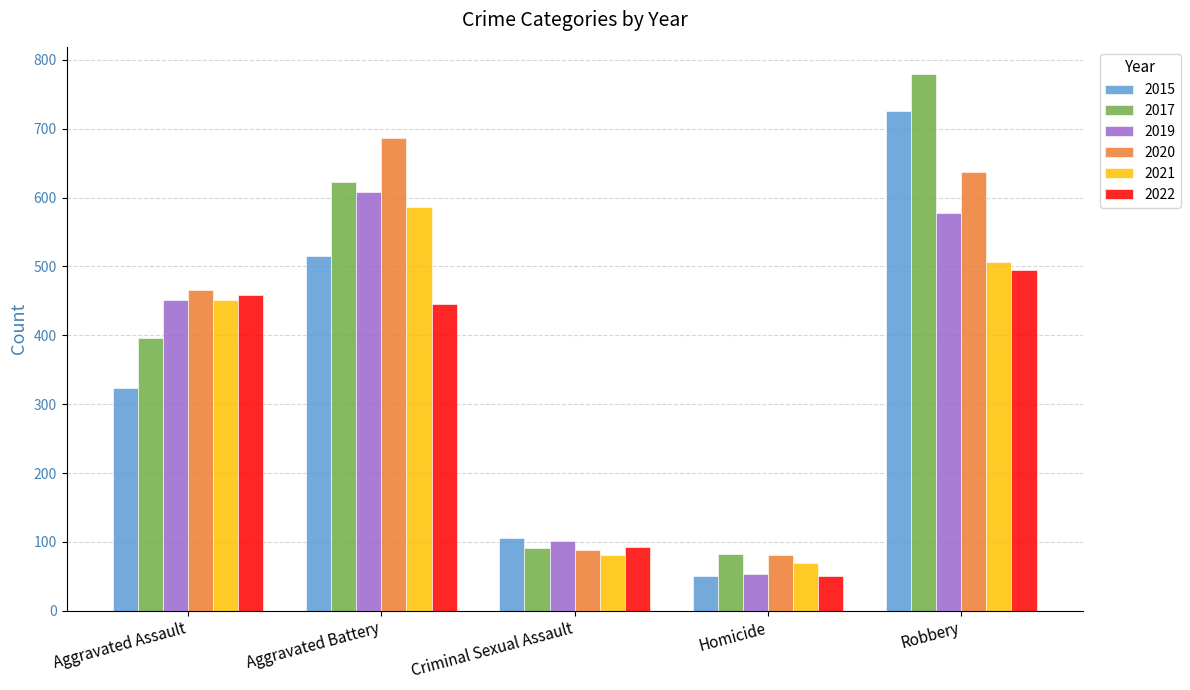

What is the value of the 2021 bar at the 4th from the left?

69